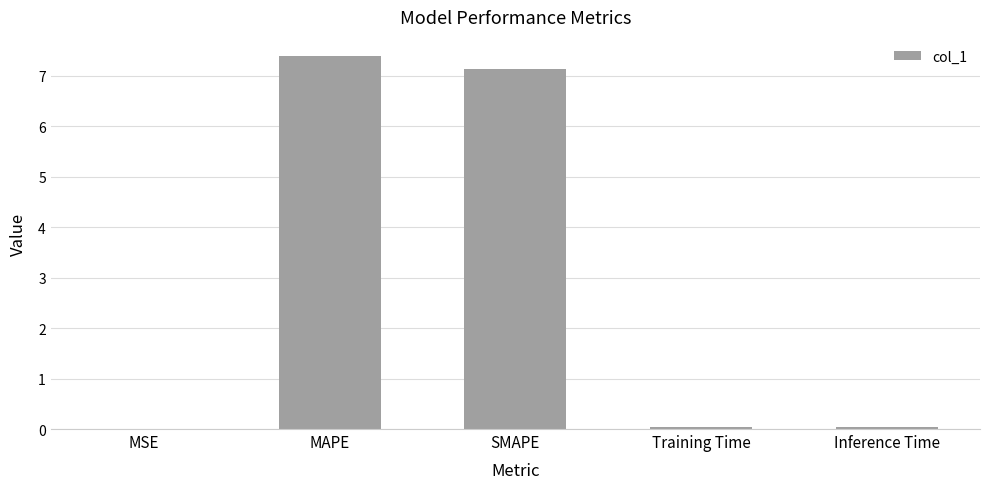

The value at SMAPE is 12.6. True or false?

False